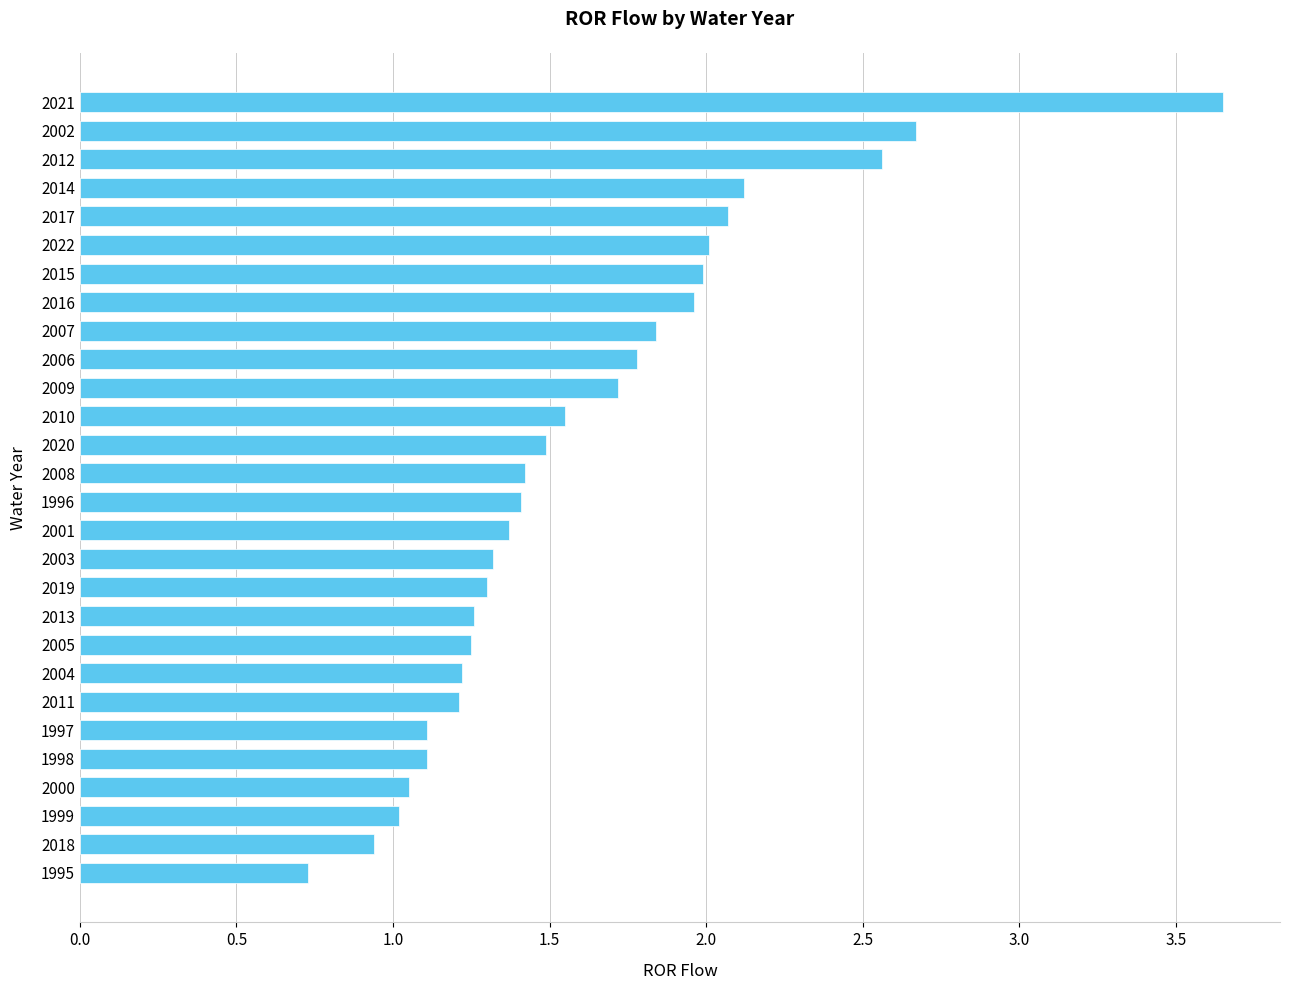

True or false: the data shows 1.9 at 2000.

False